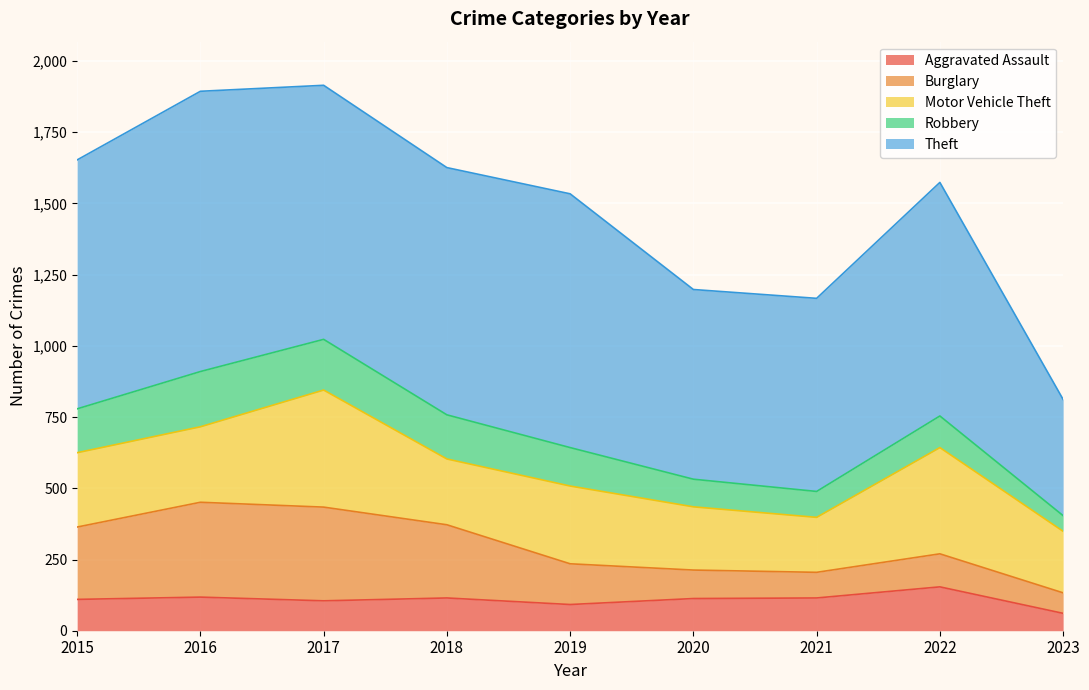

The value of Theft at 2015 is 1370. True or false?

False